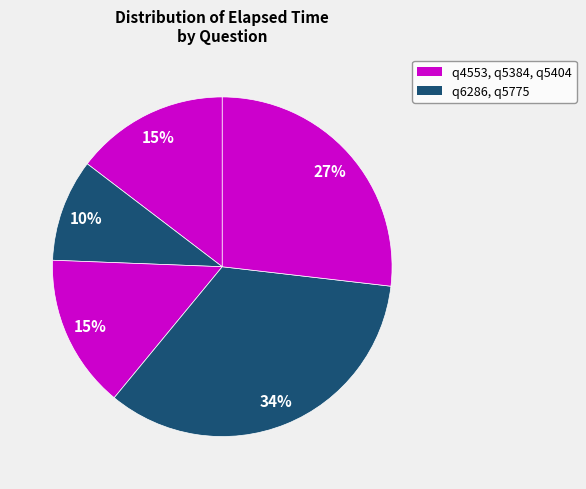

Which category has the smallest portion of the pie?

q6286